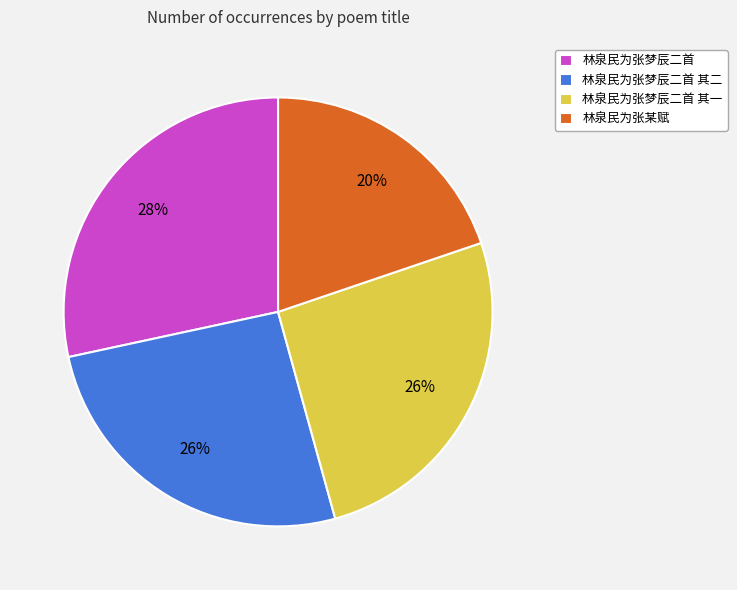

The 林泉民为张某赋 slice represents 14% of the pie. True or false?

False